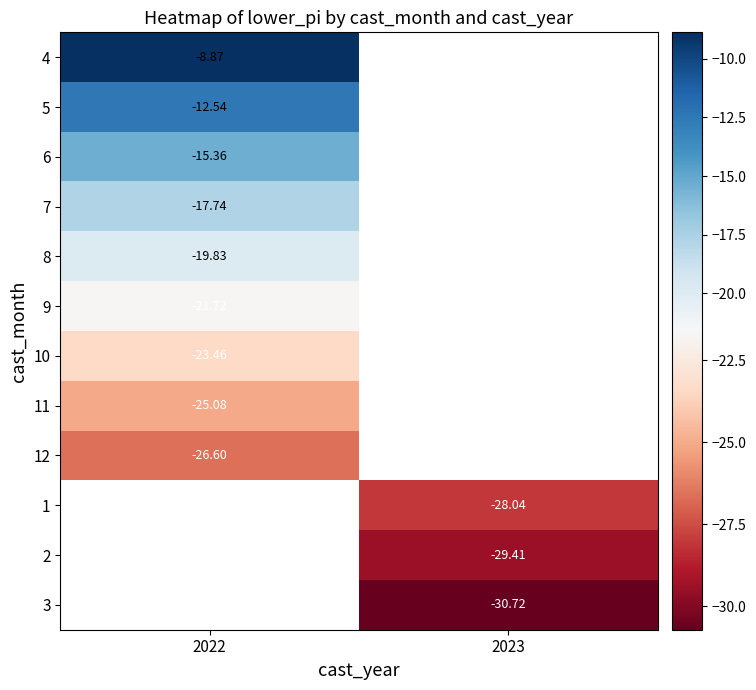

What value does the 3 series have at 2023?

-30.7